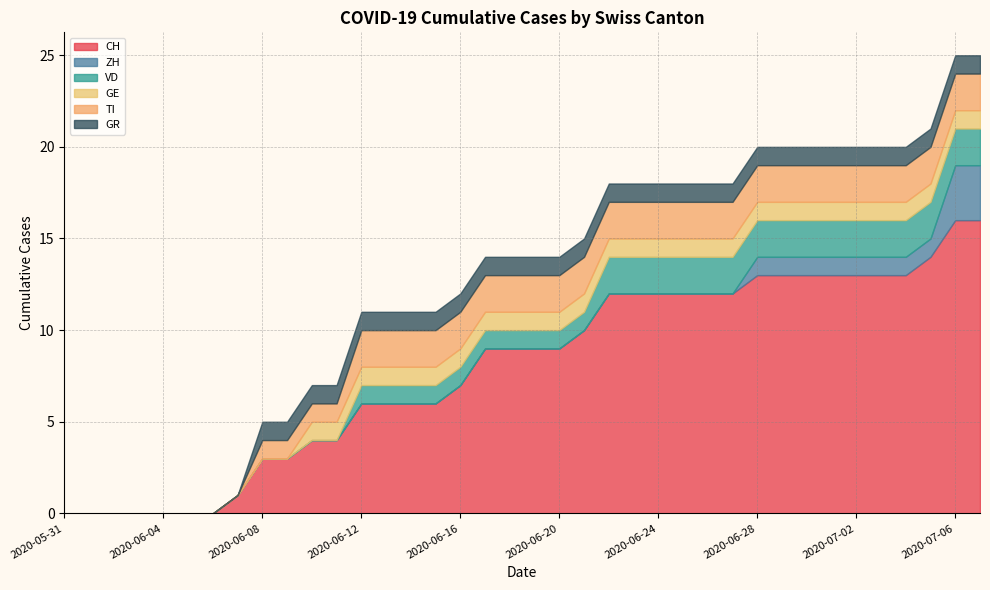

What is the value of the GE point at the 14th from the left?

1